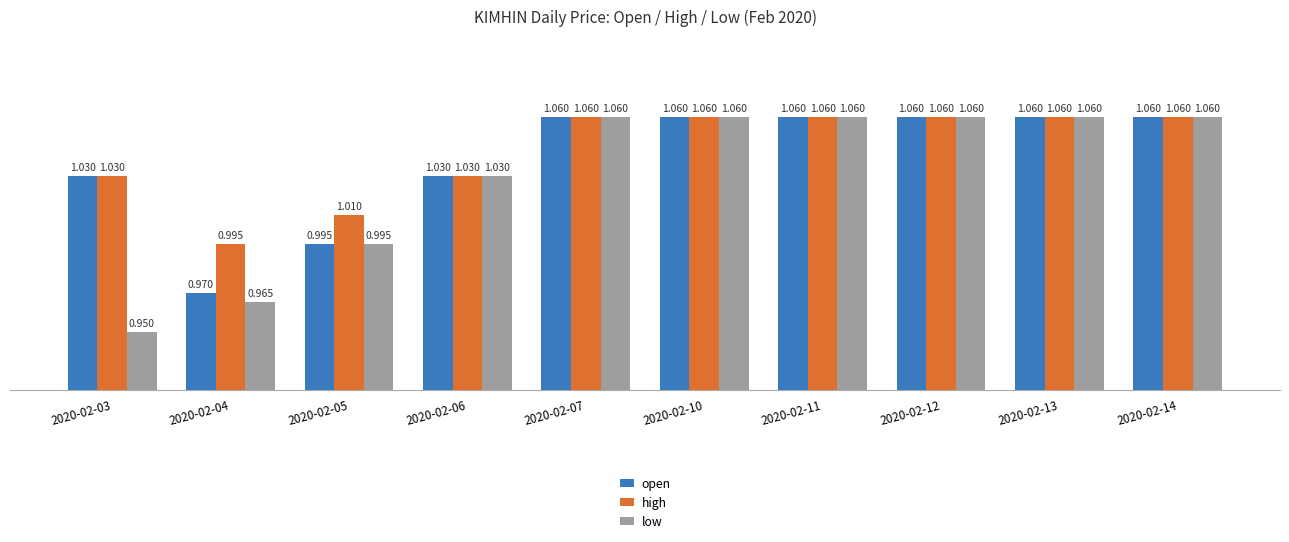

Rank the series by their average value, from highest to lowest.

high, open, low